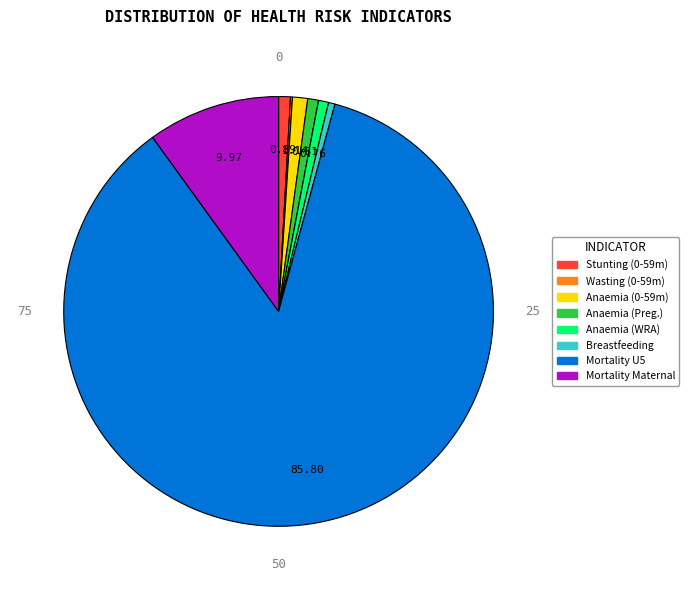

Is there any slice that represents more than half of the pie?

Yes